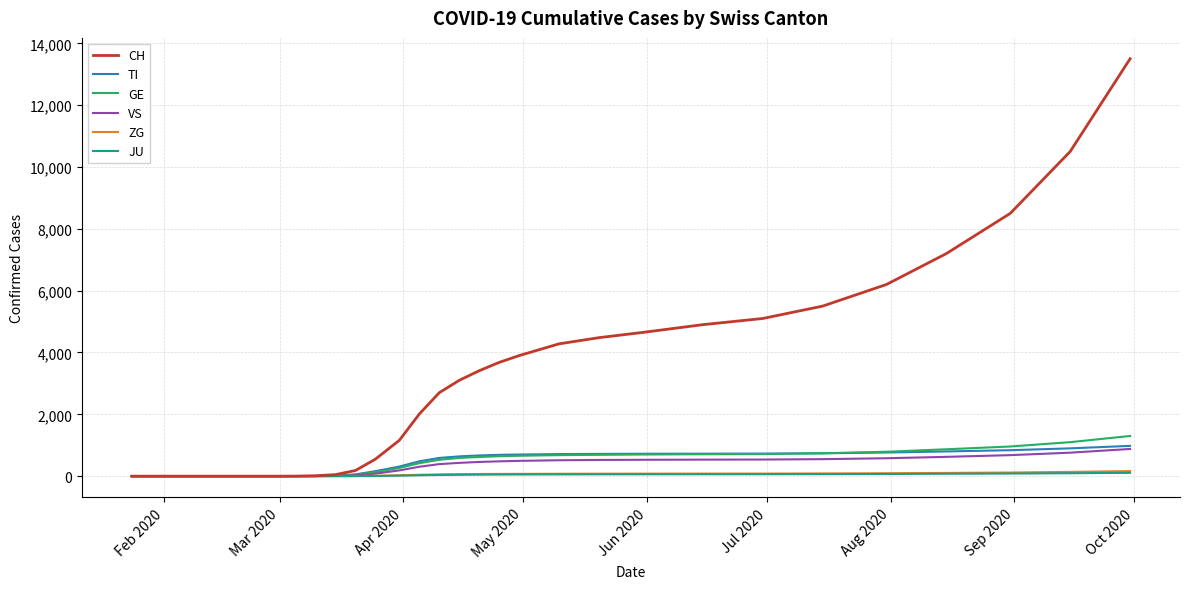

Which series has the largest total across all categories?

CH